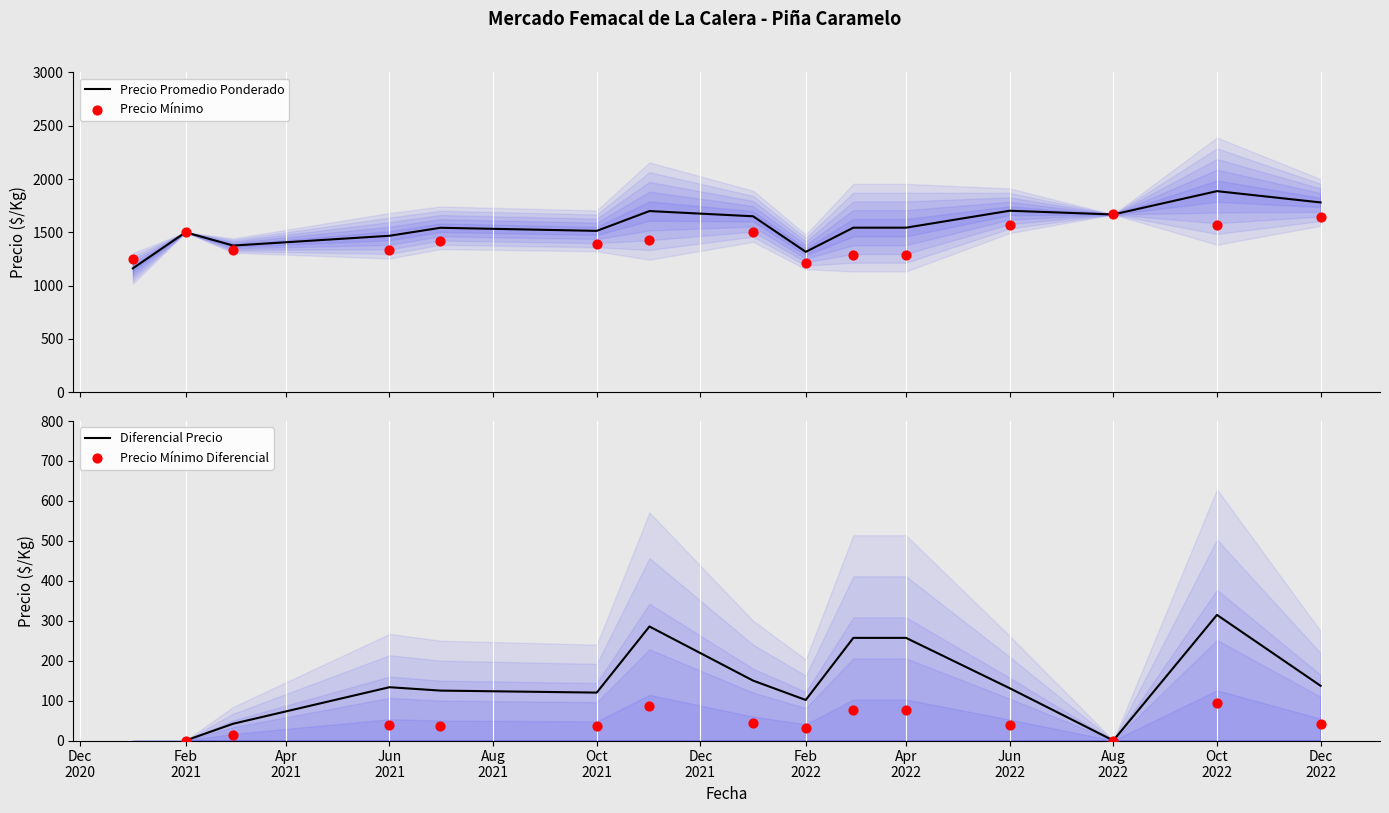

What is the maximum value for Precio Promedio Ponderado?

1886